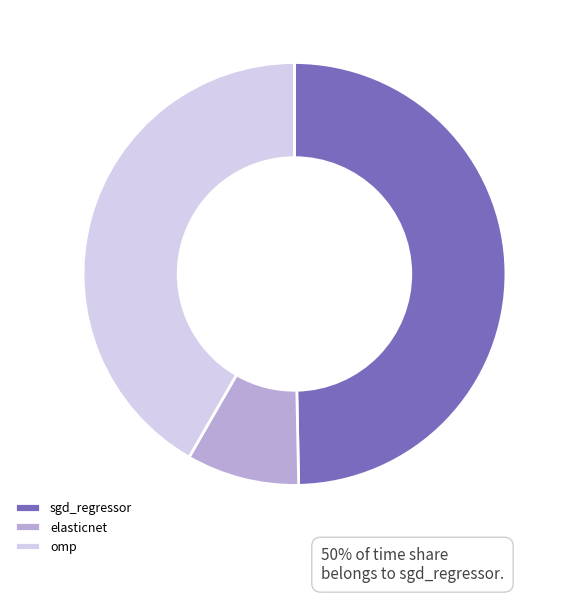

What is the smallest slice in the pie chart?

elasticnet